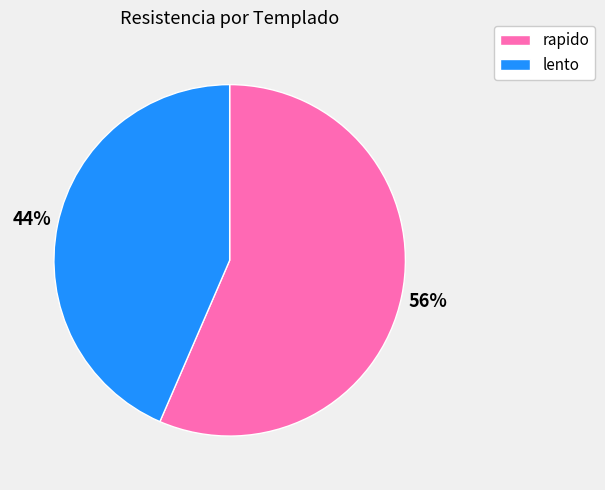

Which category has the smallest portion of the pie?

lento